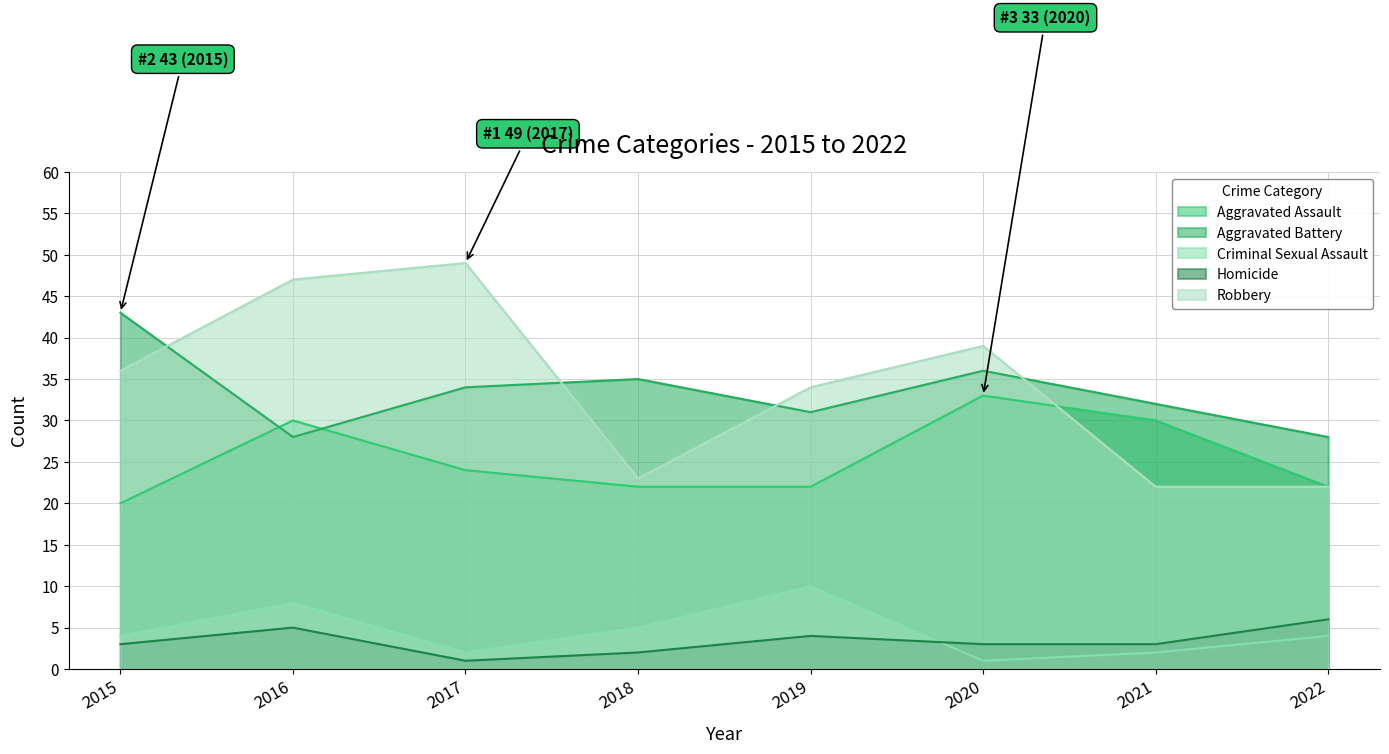

What are all the series names shown in the legend?

Aggravated Assault, Aggravated Battery, Criminal Sexual Assault, Homicide, Robbery